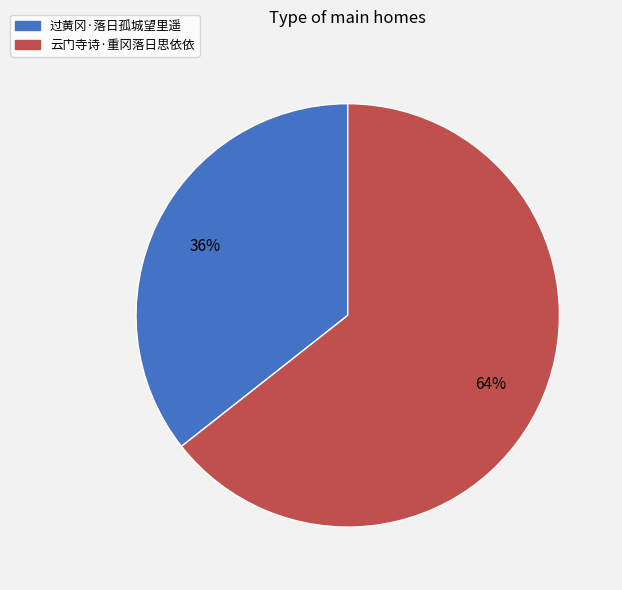

To the nearest percent, what percentage of the pie is 过黄冈·落日孤城望里遥?

36%